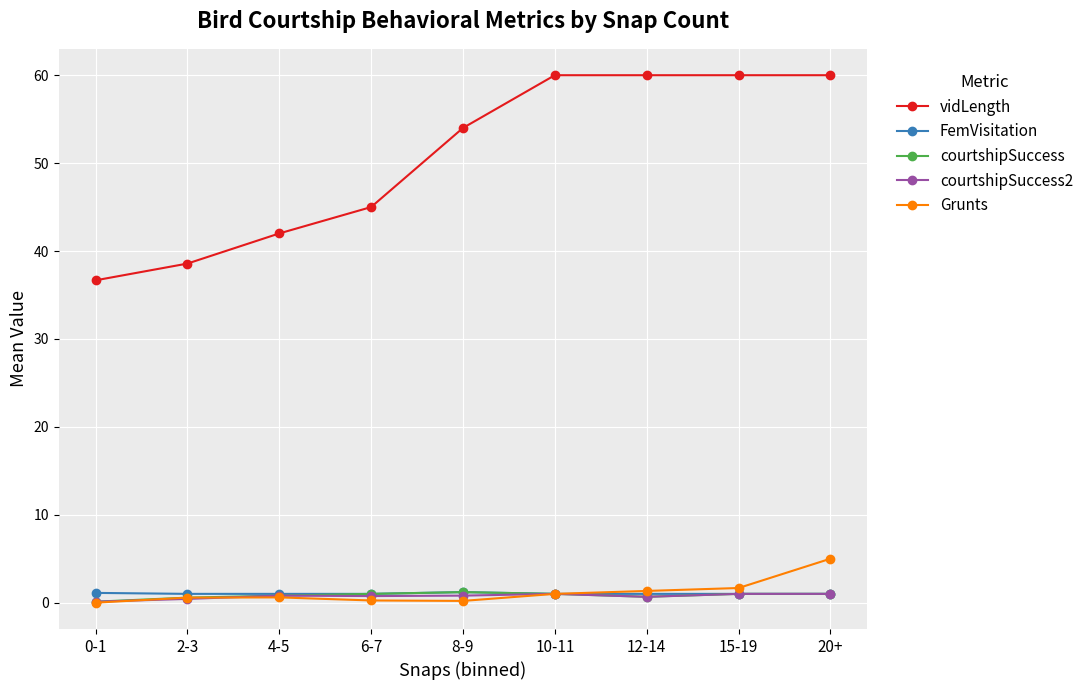

What is the value of the vidLength point at the 8th from the left?

60.0